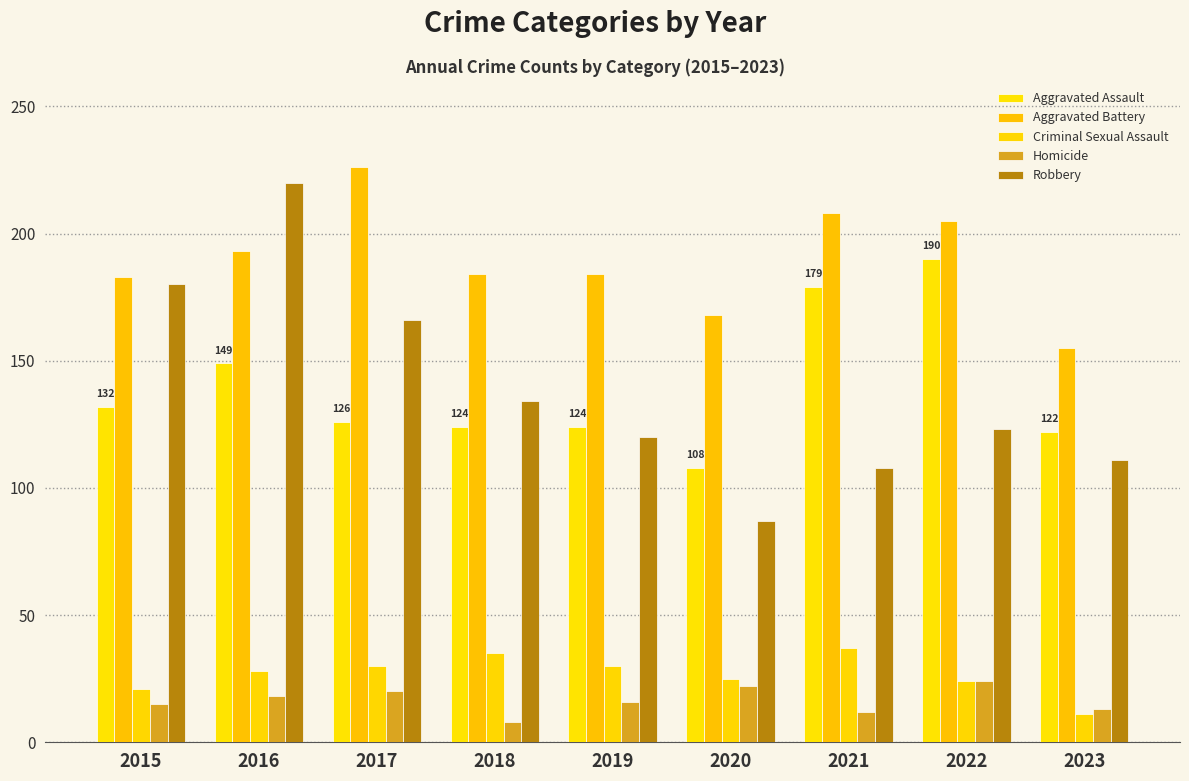

What is the average value of the Aggravated Assault series?

139